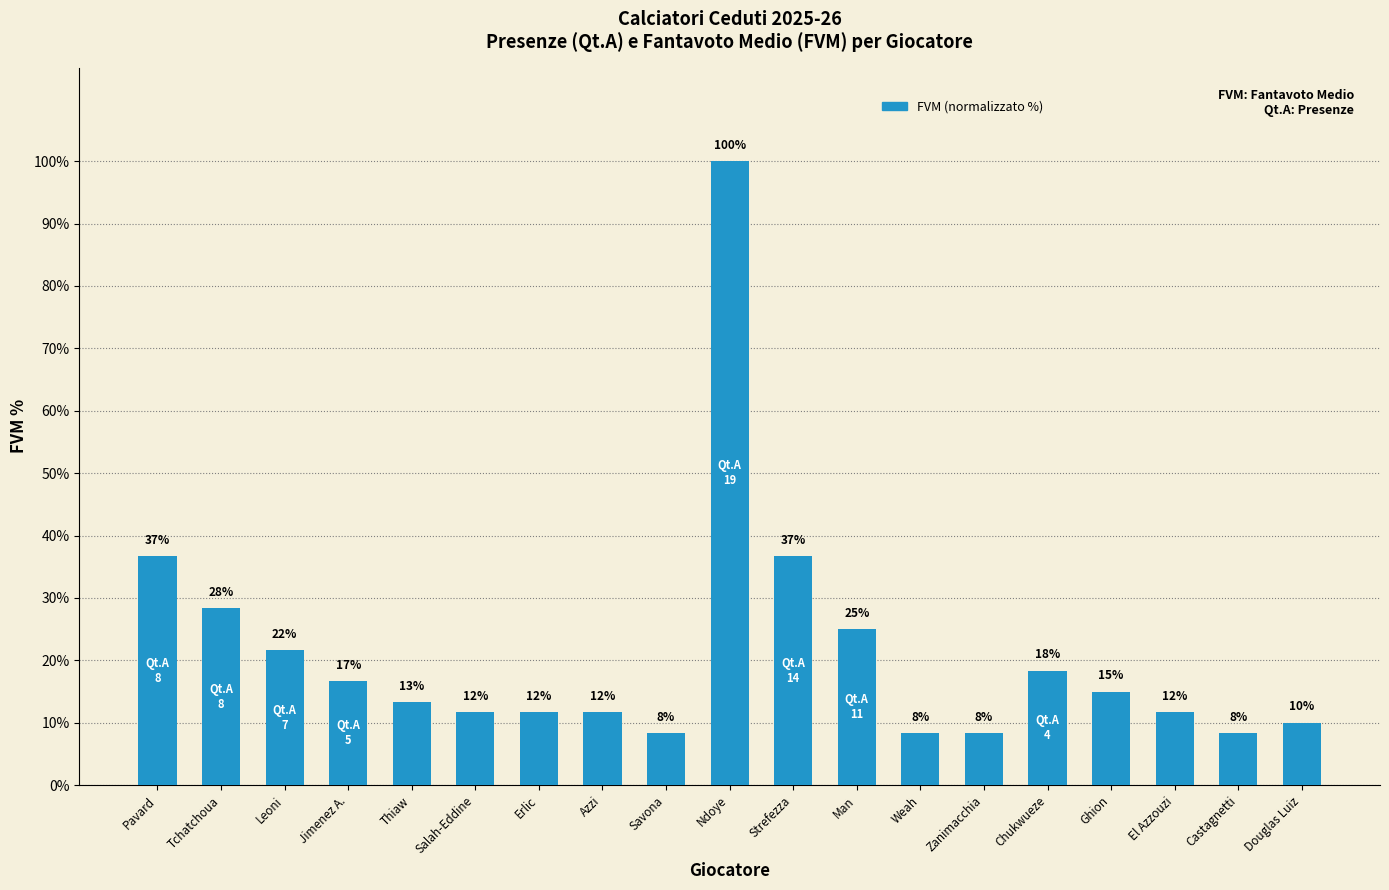

How many bars are there in total?

19